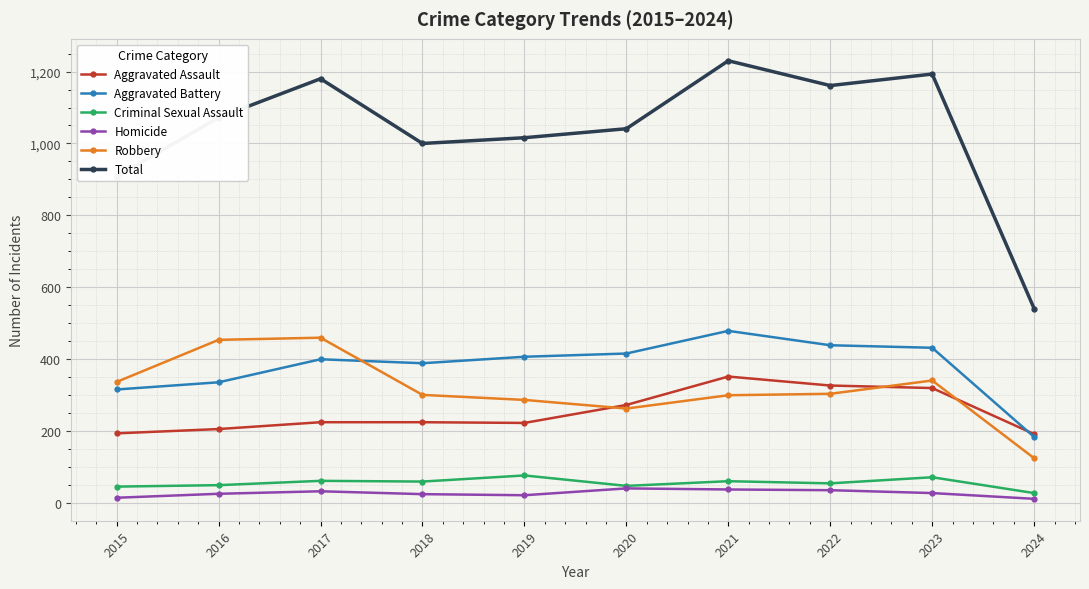

True or false: Total and Aggravated Battery intersect in this chart.

False